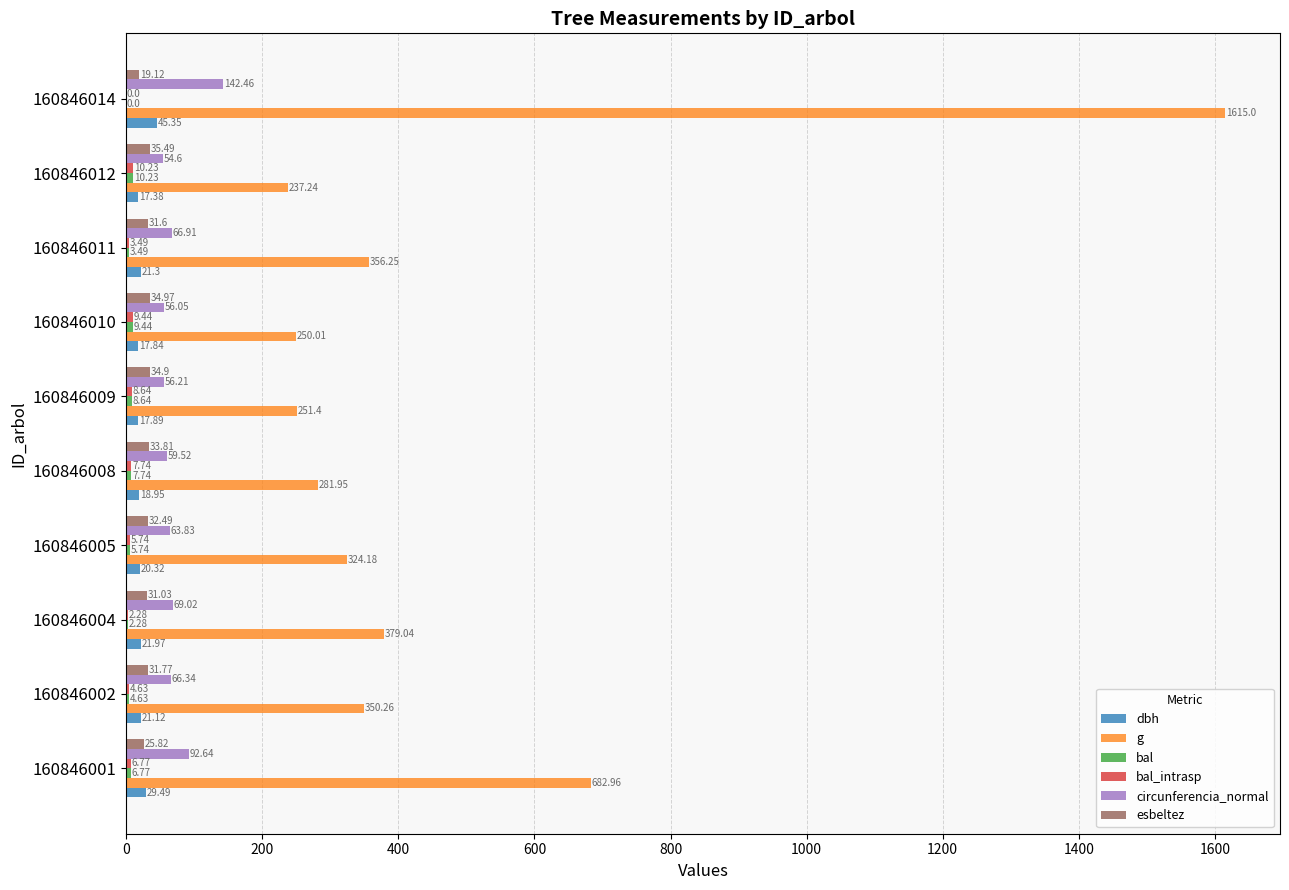

Which category has the highest value in the dbh series?

160846014